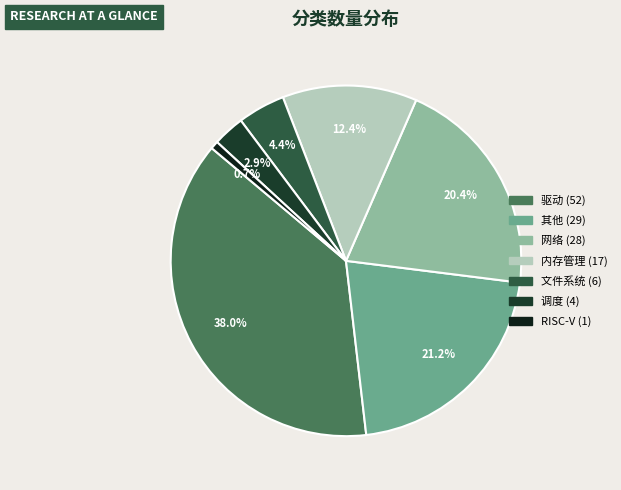

What percentage is the 其他 slice, to the nearest percent?

21%